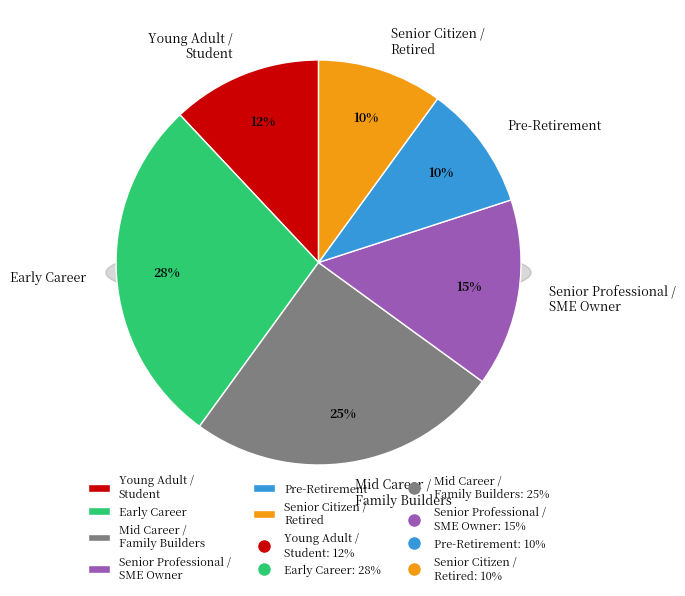

The Mid Career /
Family Builders slice represents 19% of the pie. True or false?

False